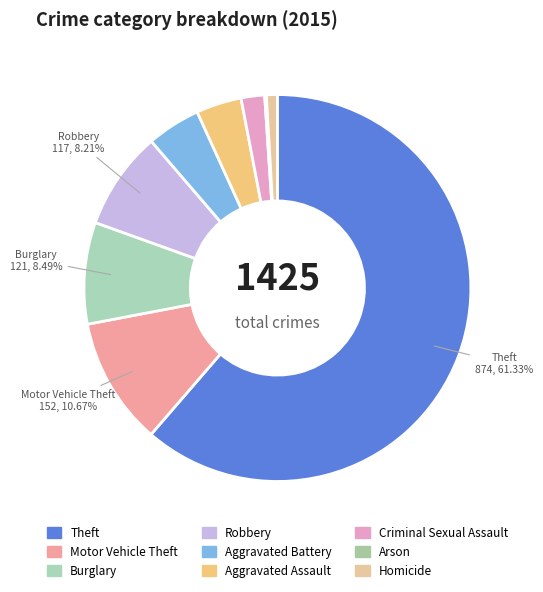

Combined, do Theft and Criminal Sexual Assault account for over 50%?

Yes